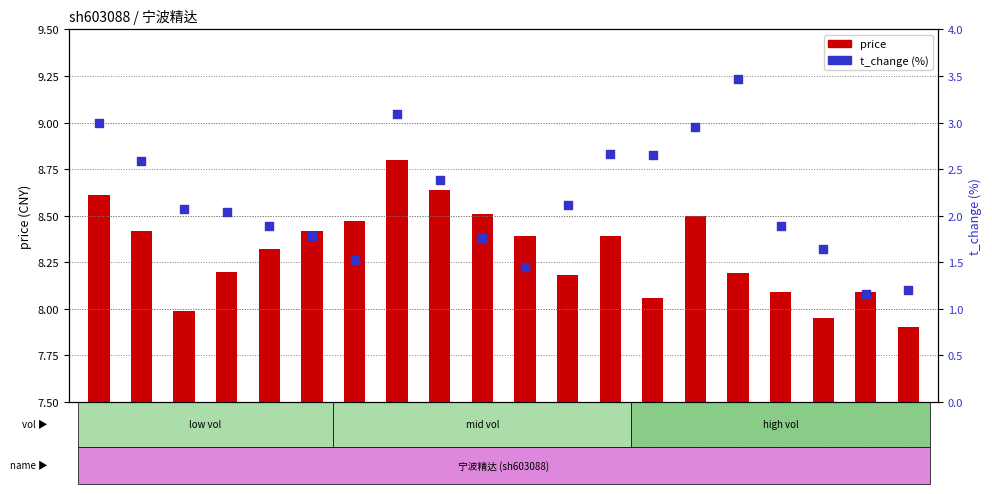

Which series reaches the maximum Y coordinate?

t_change